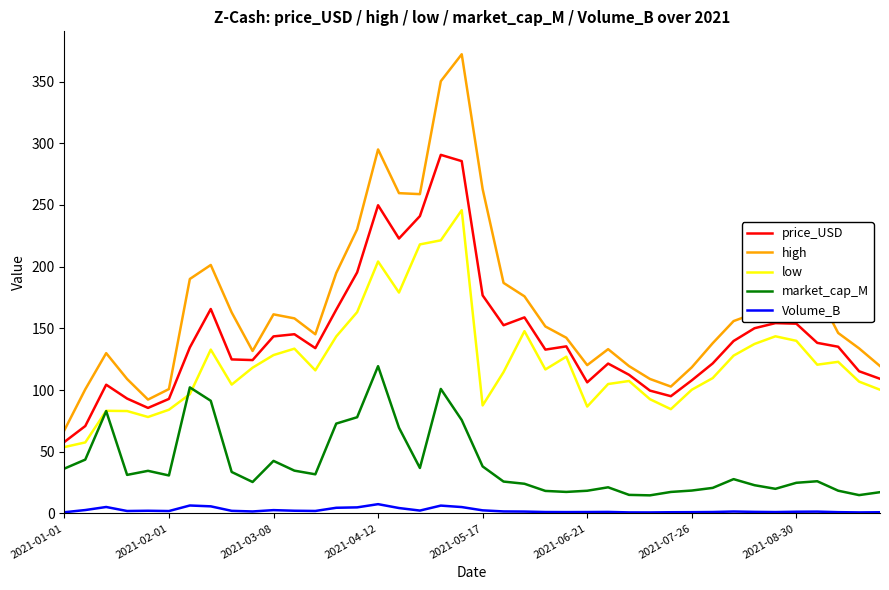

How many values in the high series are below 155?

20